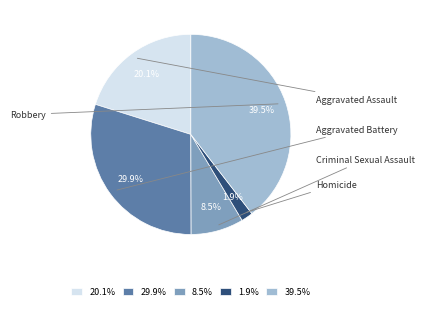

Which has a higher value, 29.9% or 8.5%?

29.9%